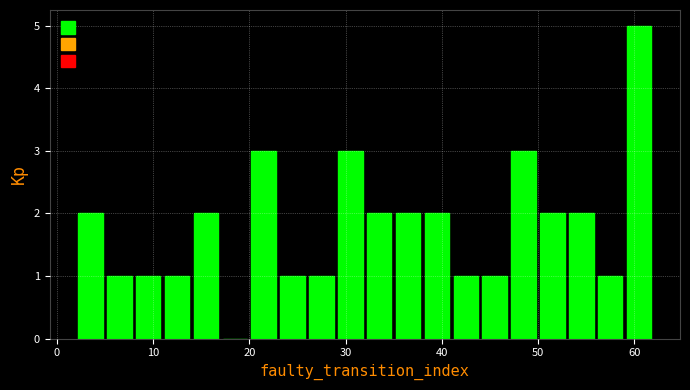

Read against the x-axis, roughly where is the centre of the tallest bar?

61